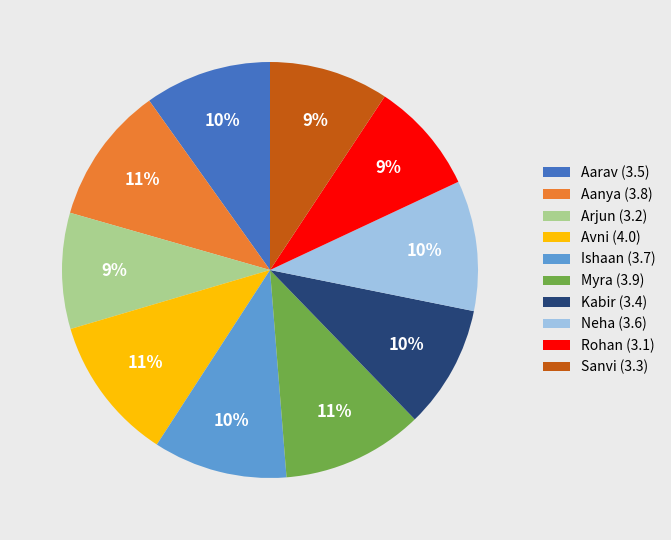

Count the number of slices in the pie.

10